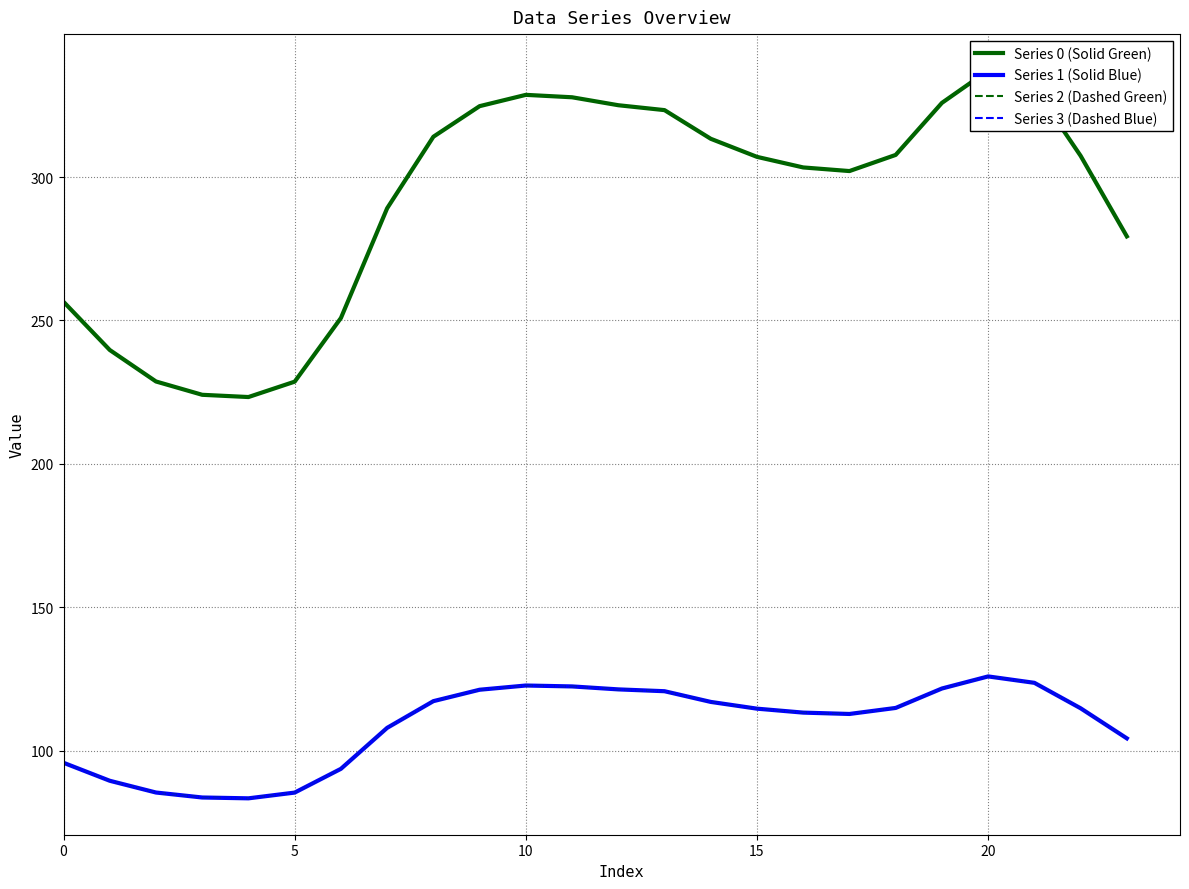

Is the value of Series 0 (Solid Green) at 0 greater than the value of Series 2 (Dashed Green) at 12?

Yes